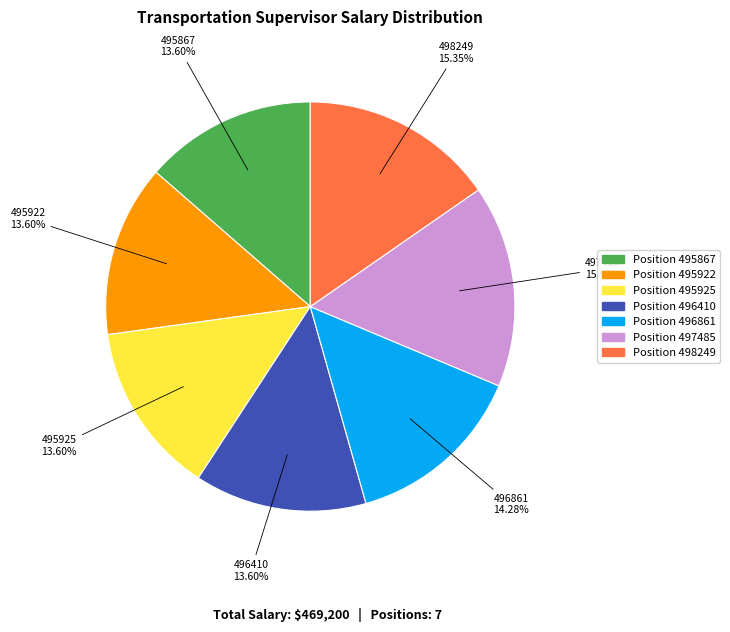

Does any single category account for the majority?

No